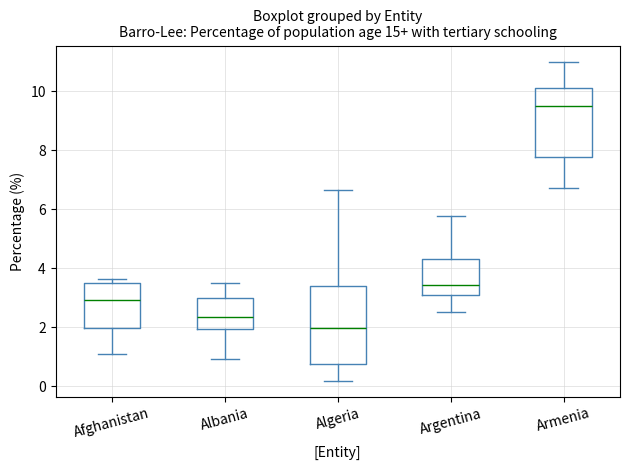

Reading left to right, read every box against the y-axis: the position of its median line, the range the box covers, and the ends of its whiskers. The values are not printed on the chart, so give them approximately, as read against the axis.

Afghanistan: median 3.0, box 2.0 to 3.6, whiskers 1.0 to 3.6 (just above the box's upper edge)
Albania: median 2.4, box 2.0 to 3.0, whiskers 1.0 to 3.6
Algeria: median 2.0, box 0.8 to 3.4, whiskers 0.2 to 6.6
Argentina: median 3.4, box 3.0 to 4.4, whiskers 2.6 to 5.8
Armenia: median 9.6, box 7.8 to 10.2, whiskers 6.8 to 11.0